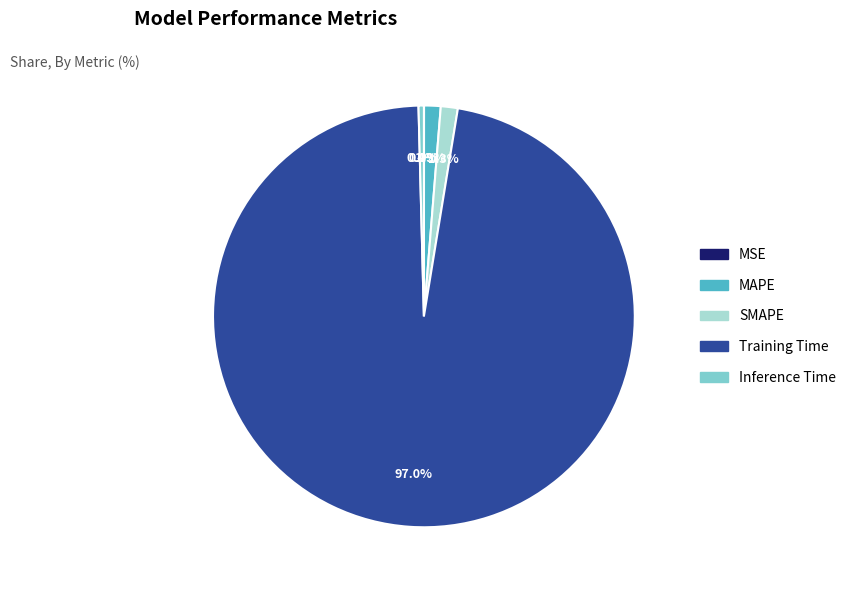

The SMAPE slice represents 1% of the pie. True or false?

True